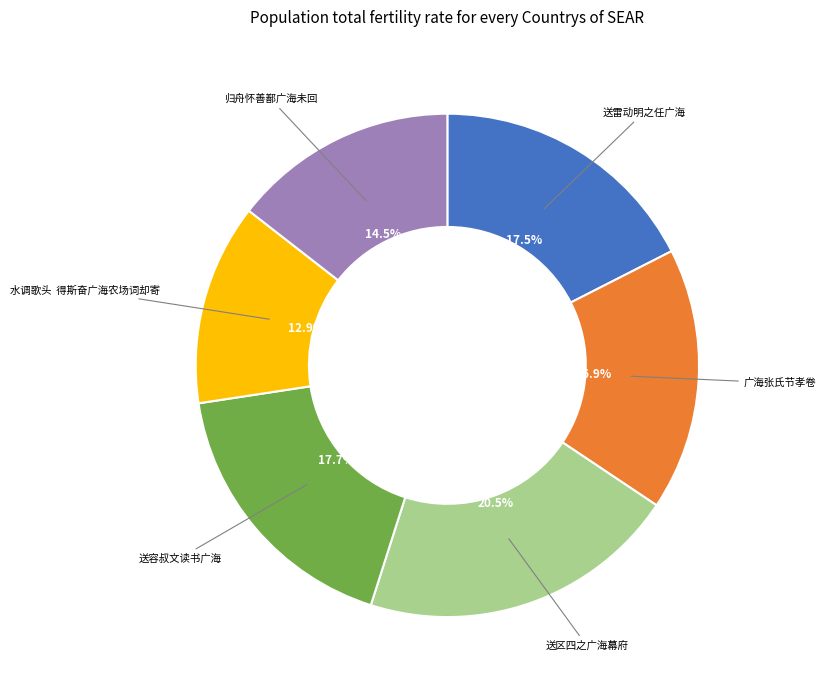

Count the number of slices in the pie.

6